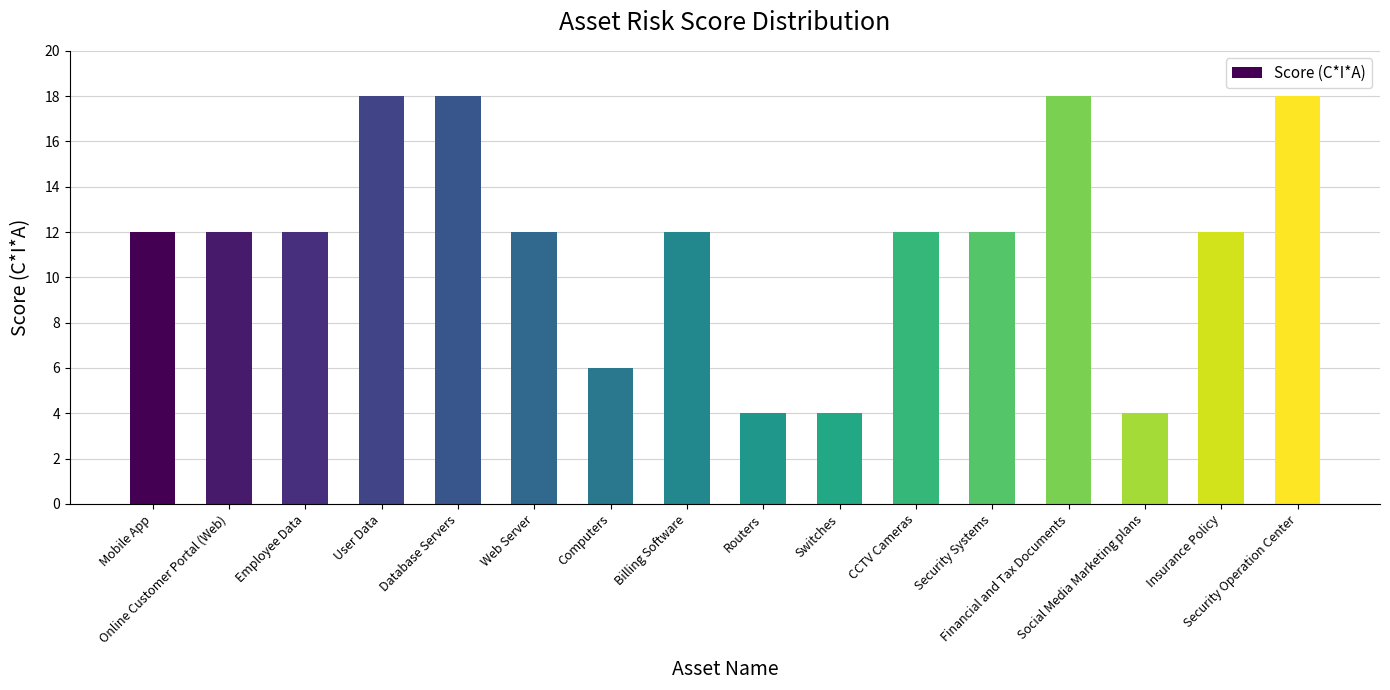

How many series are shown in this chart?

1